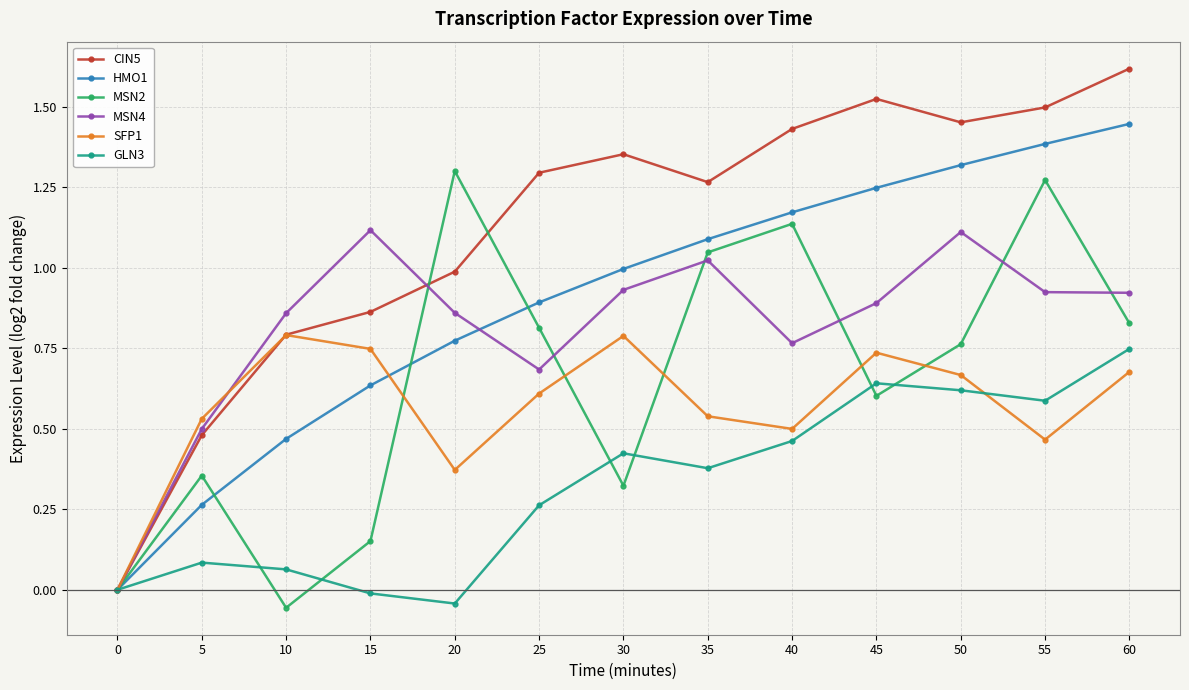

The value of HMO1 at 0 is 0.0. True or false?

True